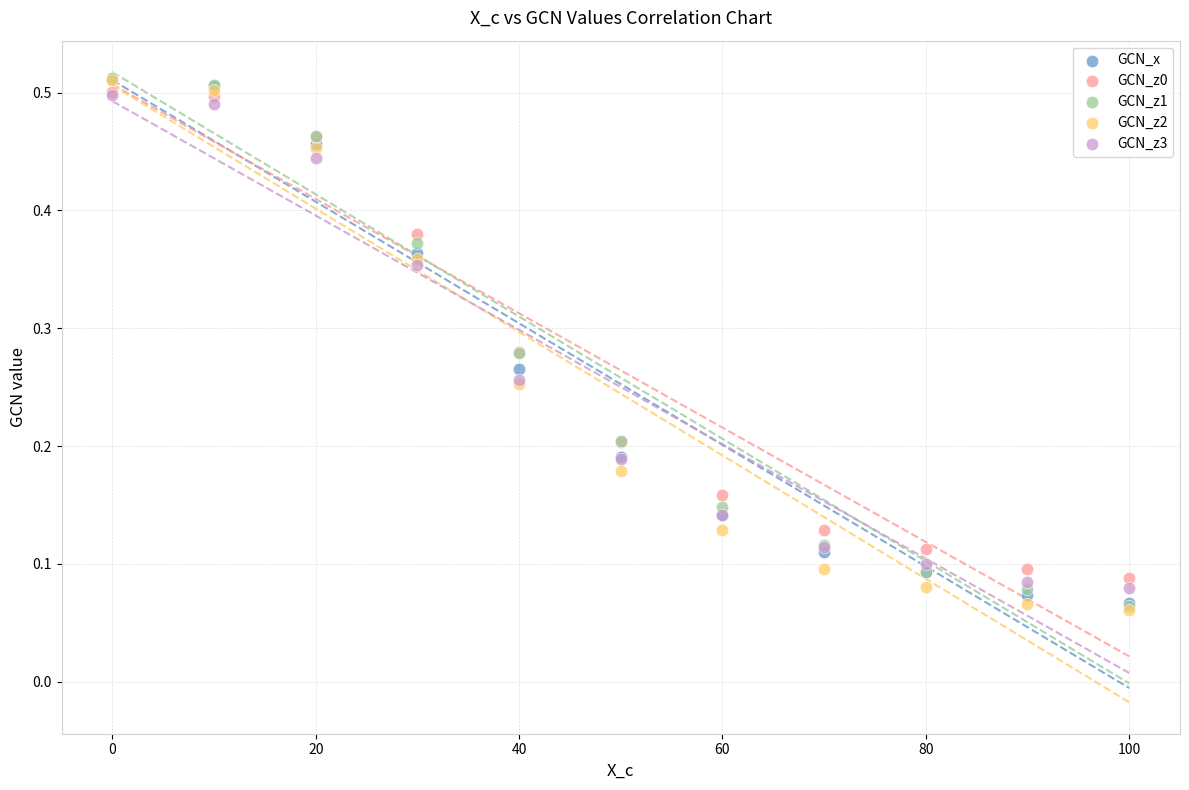

What are all the series names shown in the legend?

GCN_x, GCN_z0, GCN_z1, GCN_z2, GCN_z3